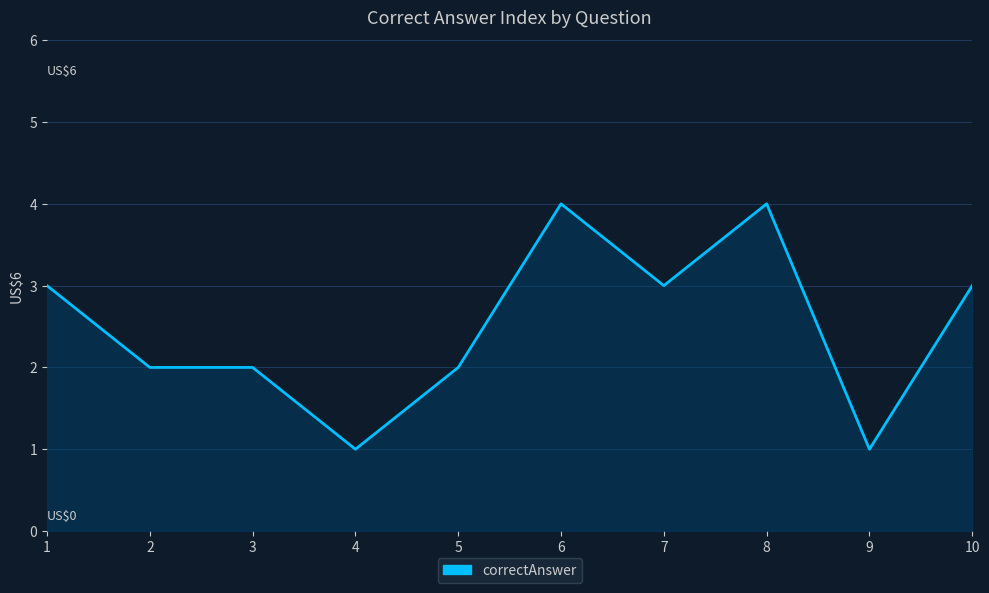

What is the ratio of the value at 9 to the value at 4?

1.0